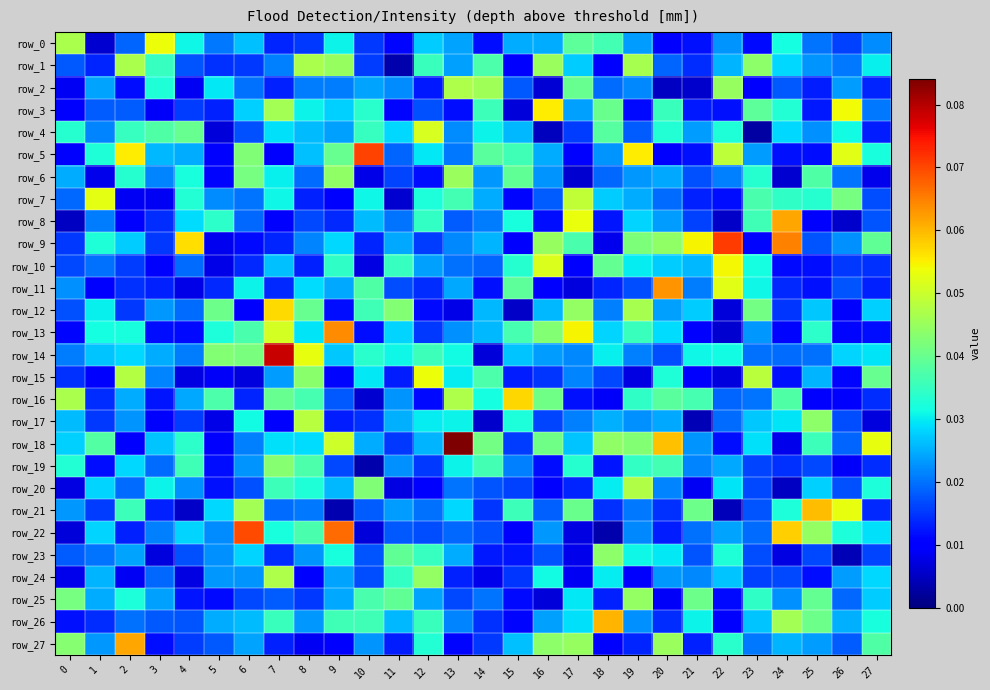

At which category is the sum across all series the highest?

7